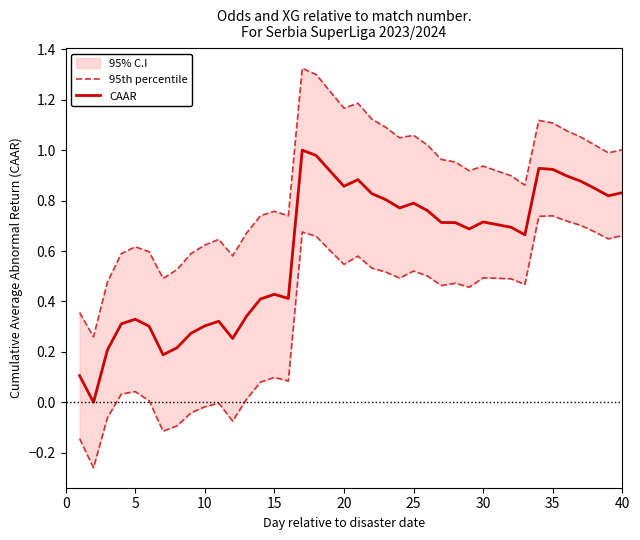

Is it true that CAAR equals 0.6 at 15?

False